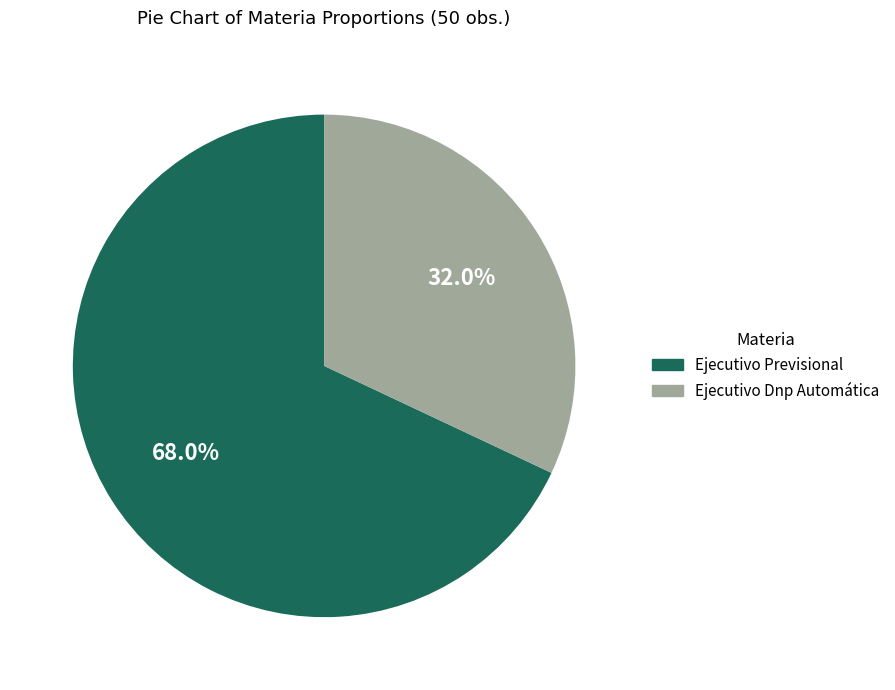

To the nearest percent, what portion does Ejecutivo Dnp Automática represent?

32%